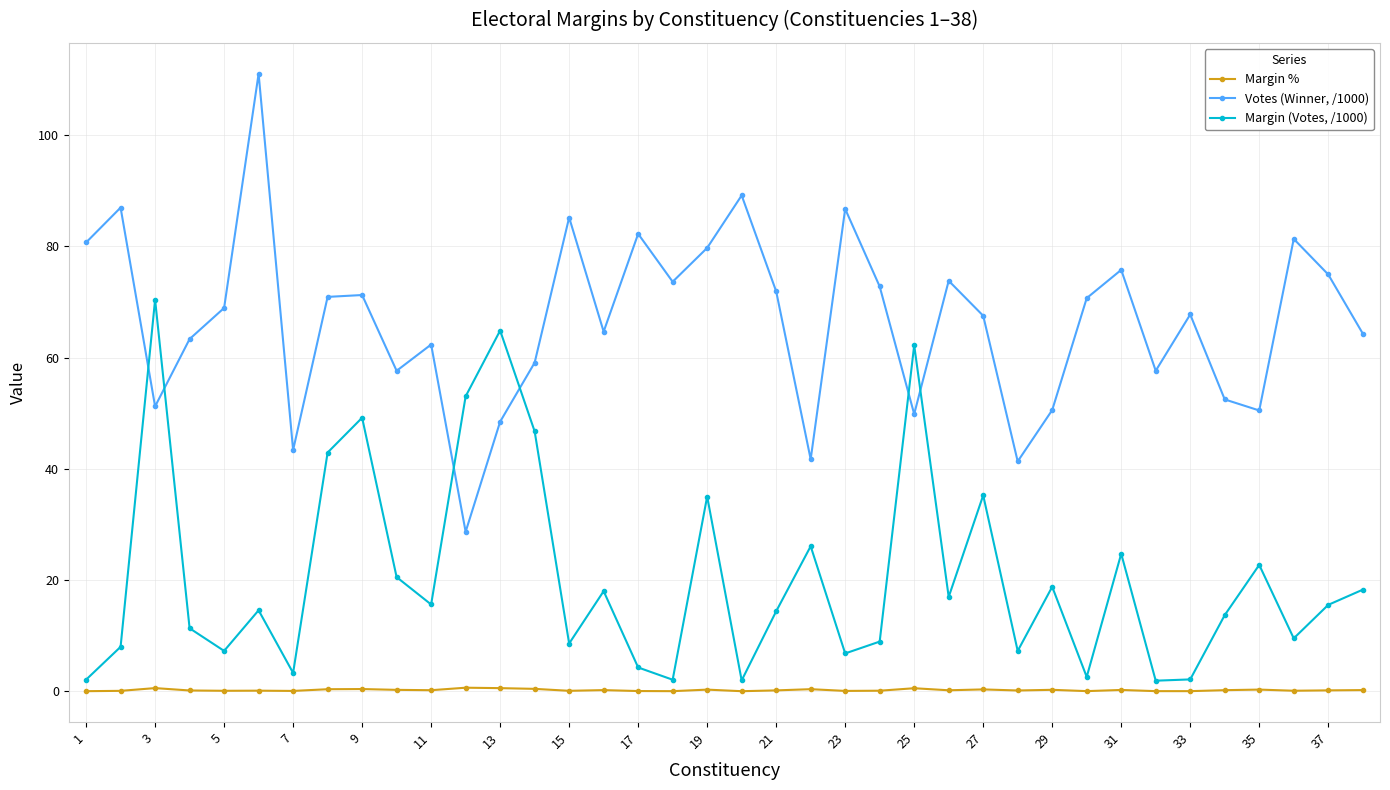

True or false: Margin % and Votes (Winner, /1000) cross at least once.

False